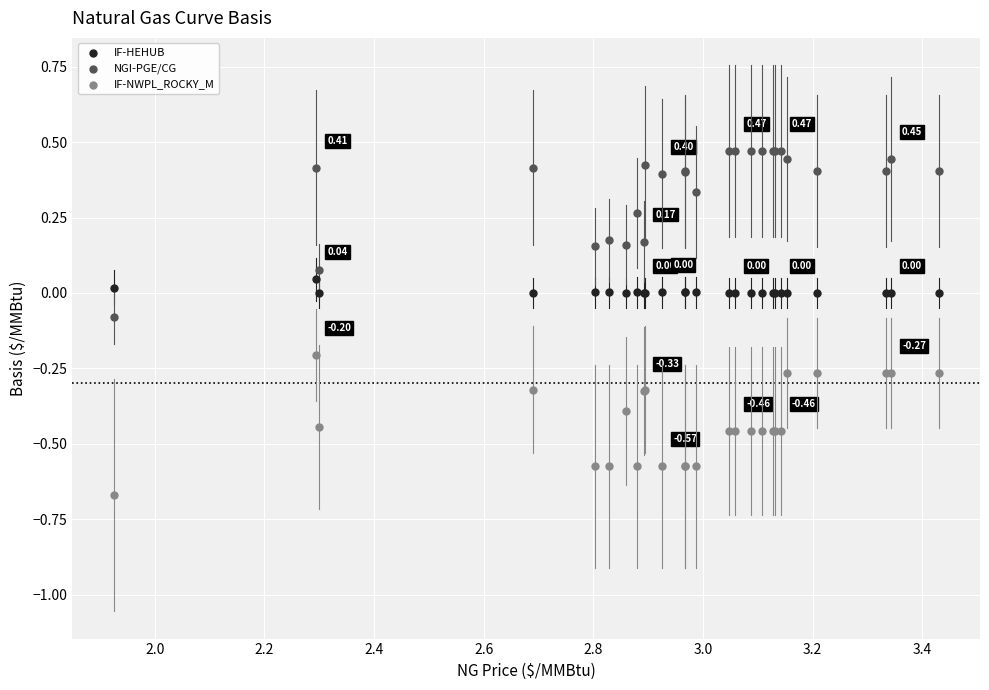

Which series contains the highest Y value?

NGI-PGE/CG